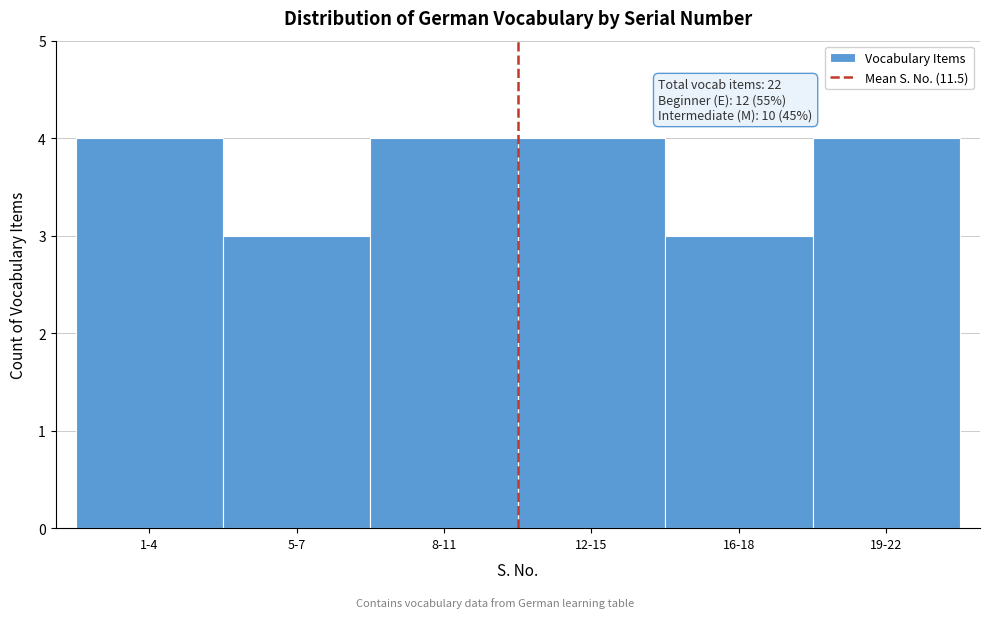

Reading right to left, list all the values displayed in this chart.

4	3	4	4	3	4